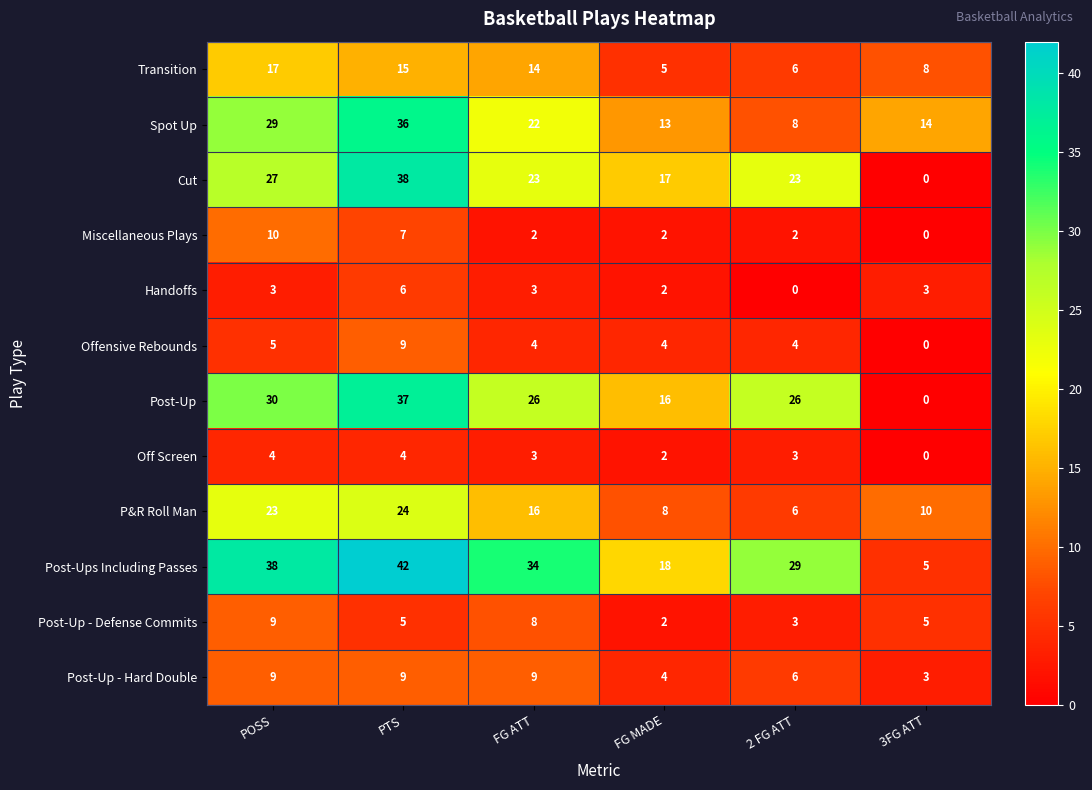

At which category is the sum across all series the highest?

PTS